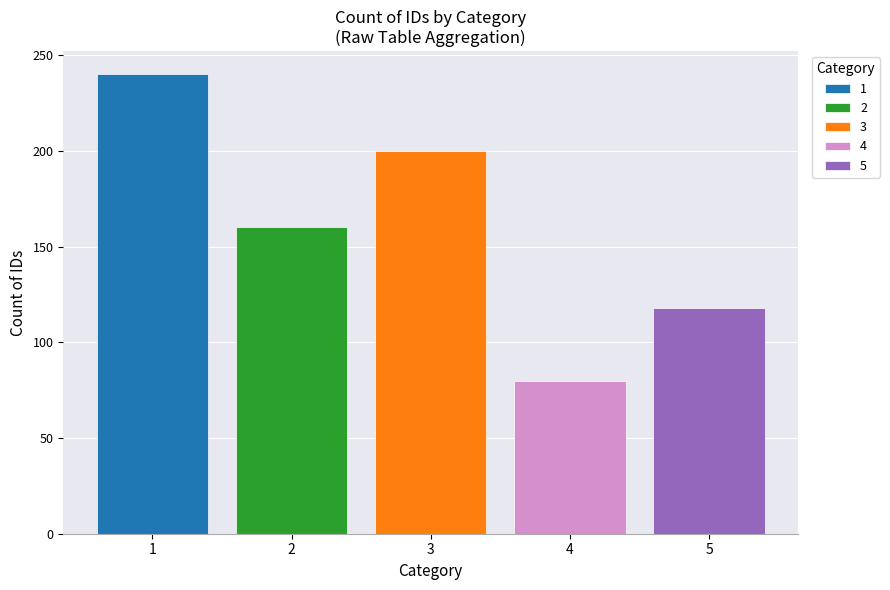

The value of 1 at 3 is 144. True or false?

False